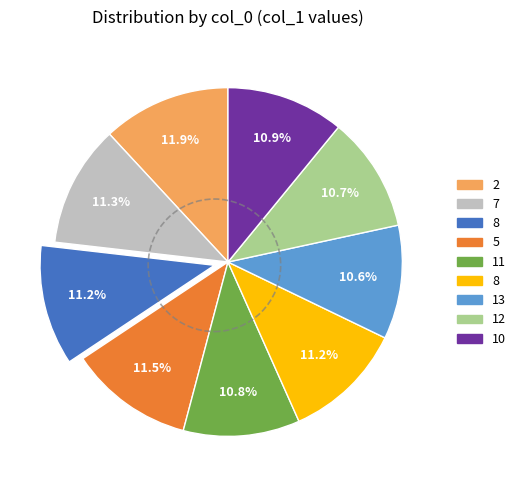

Is there any slice that represents more than half of the pie?

No